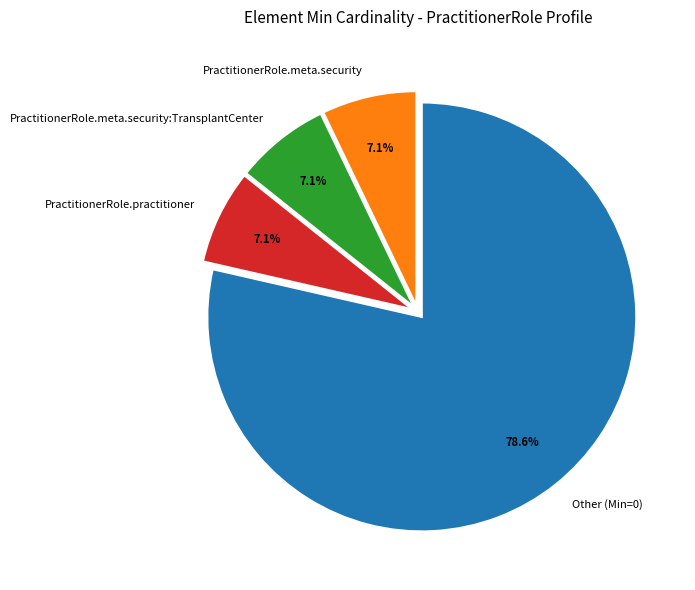

What is the largest slice in the pie chart?

Other (Min=0)